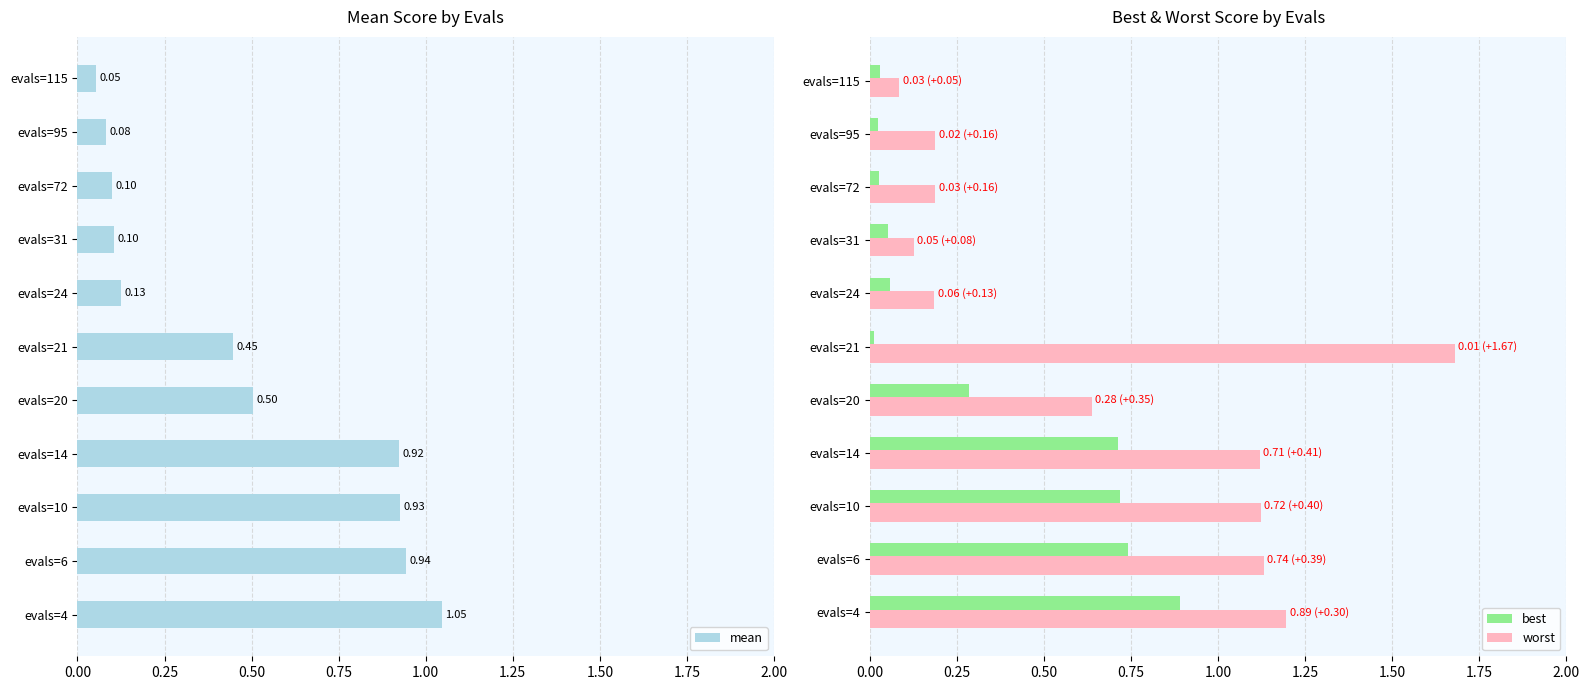

Which category has the highest value in the best series?

evals=4